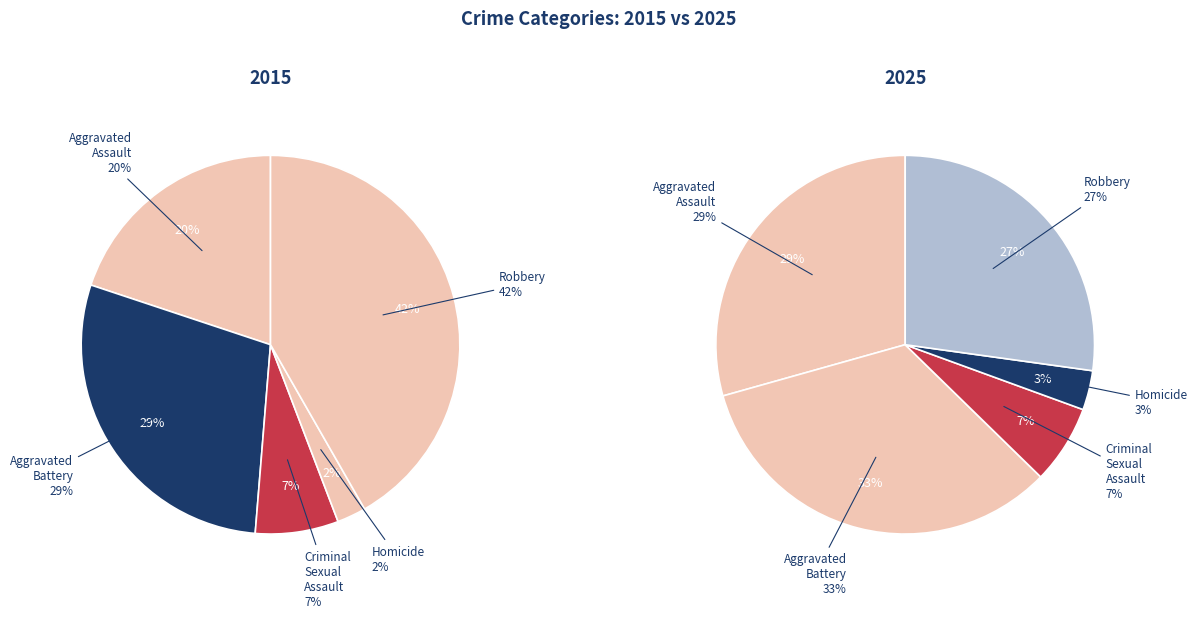

What percentage is the Robbery slice, to the nearest percent?

27%